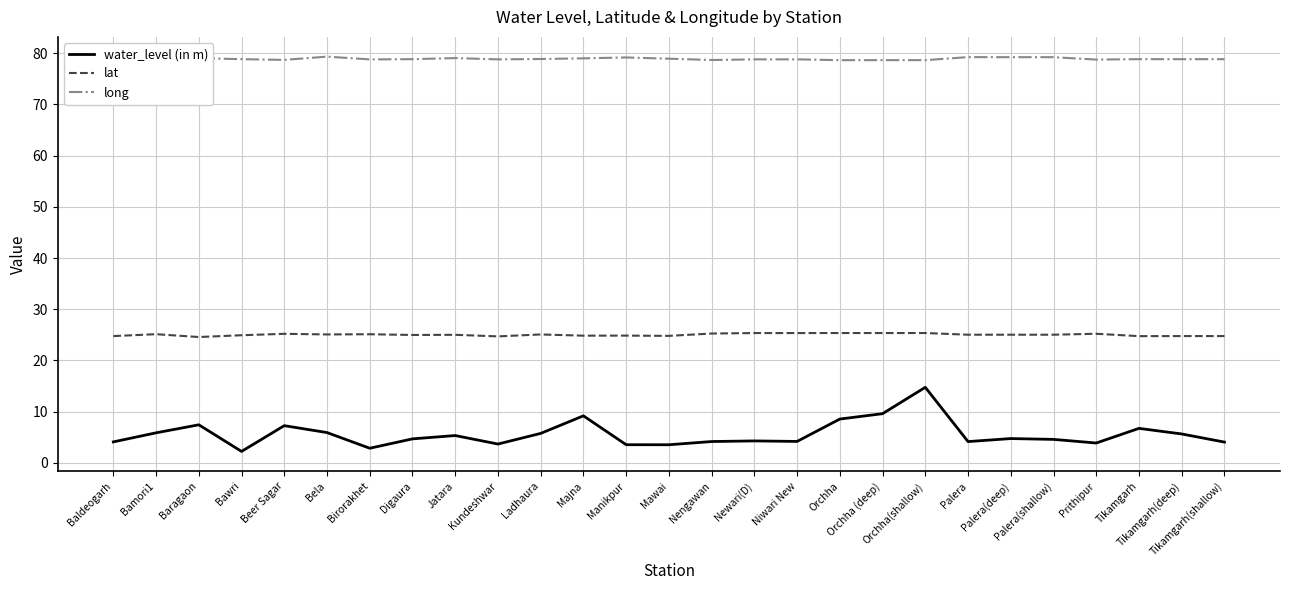

What is the difference between the maximum and minimum values in the water_level (in m) series?

12.5